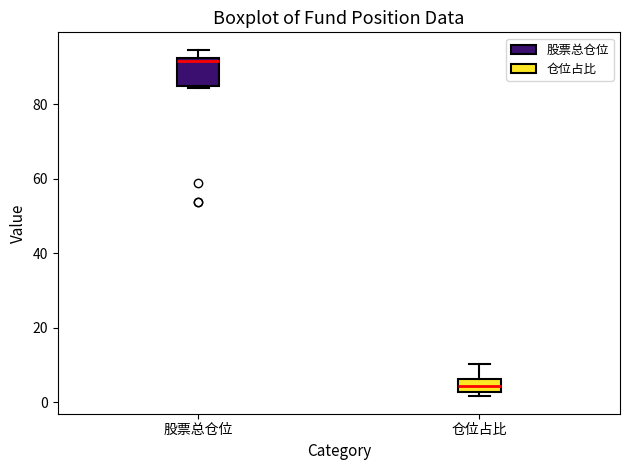

Reading left to right, read every box against the y-axis: the position of its median line, the range the box covers, and the ends of its whiskers. The values are not printed on the chart, so give them approximately, as read against the axis.

股票总仓位: median 92 (just below the box's upper edge), box 86 to 92, whiskers 84 to 94
仓位占比: median 4, box 2 to 6, whiskers 2 (just below the box's lower edge) to 10